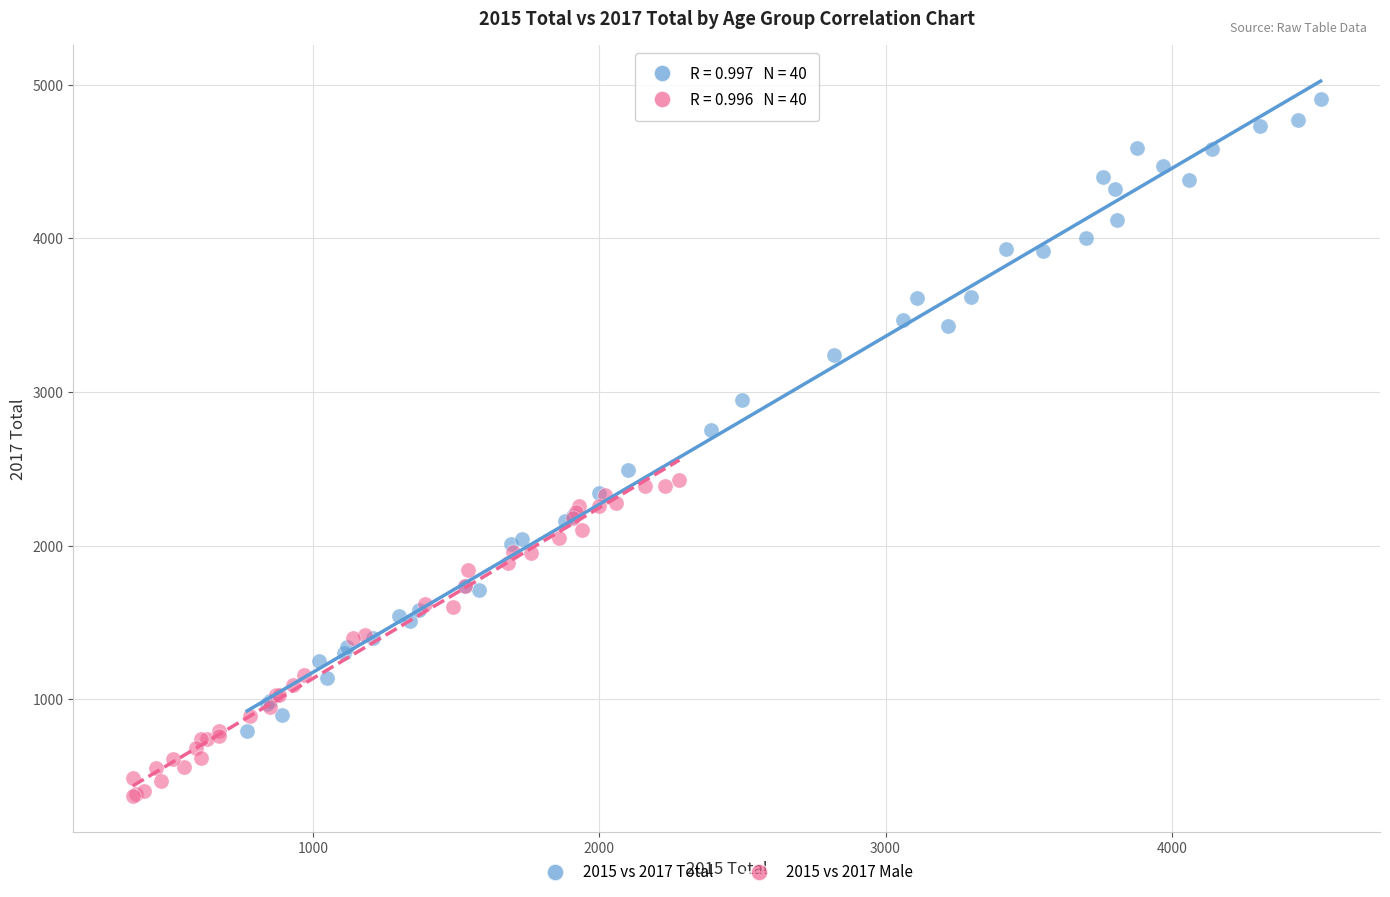

Which series has the largest Y range (max minus min)?

2015 vs 2017 Total